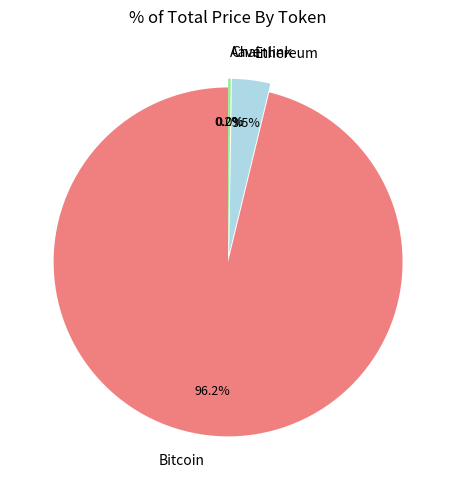

Does Bitcoin represent more than half of the total?

Yes